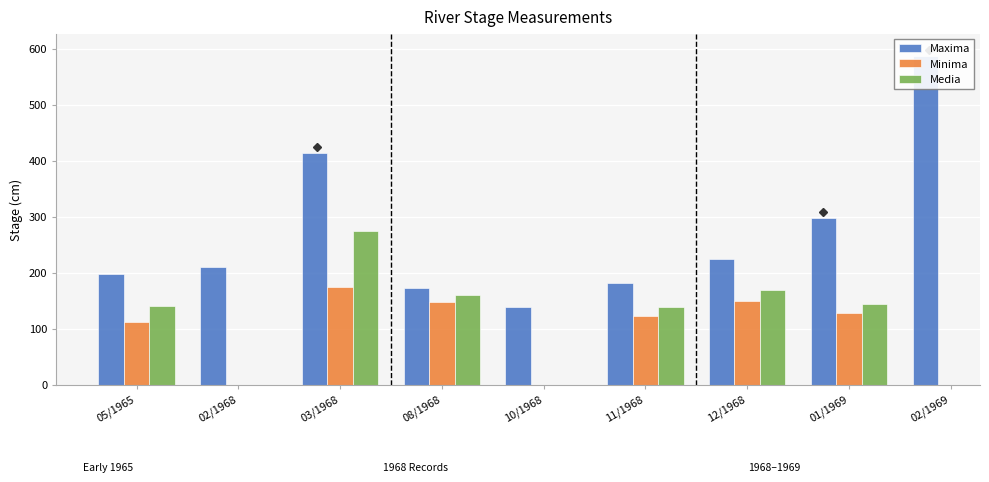

What is the difference between the Minima values at 11/1968 and 08/1968?

25.0